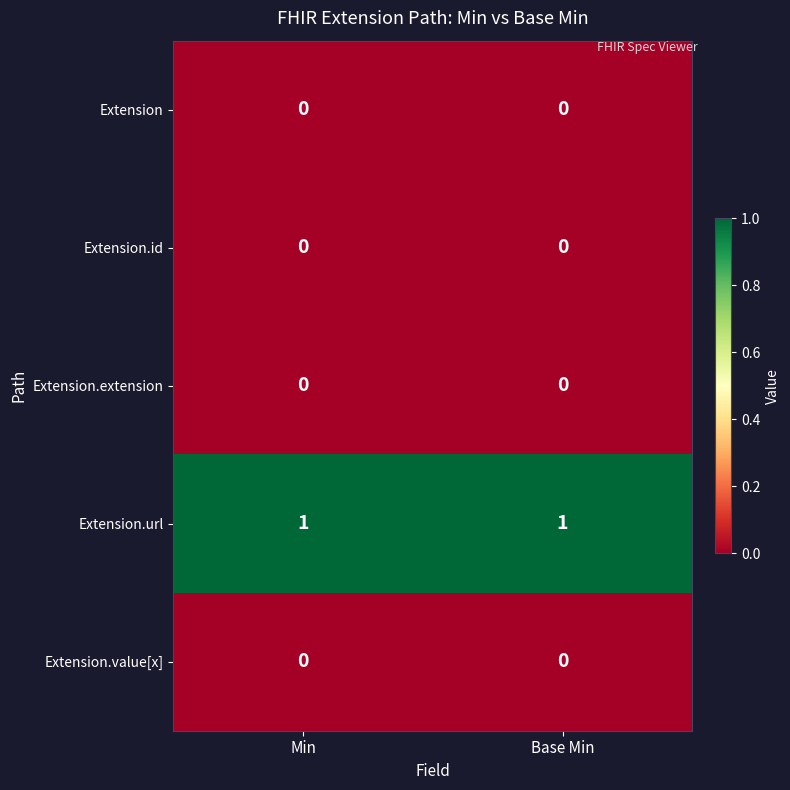

What is the total value across all series at Min?

1